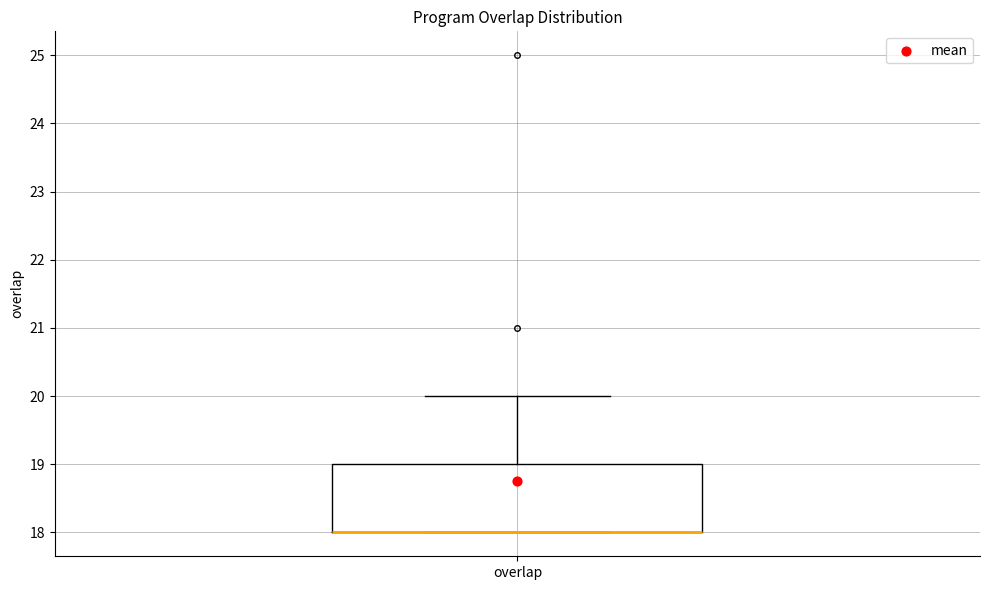

Where does the upper whisker of the box for overlap end on the y-axis? The values are not printed on the chart, so give them approximately, as read against the axis.

20